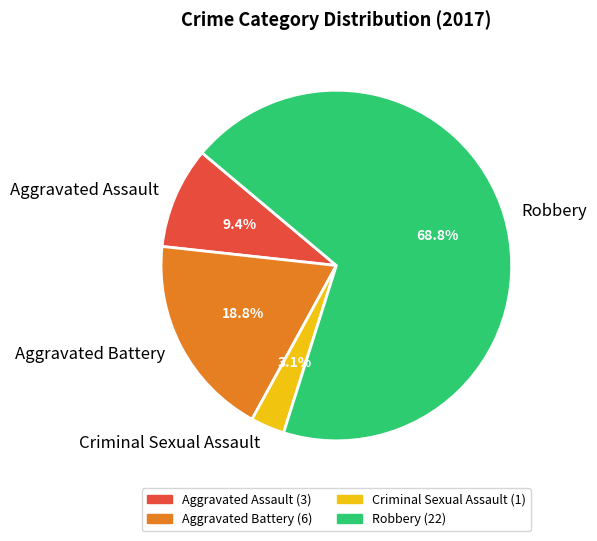

What percentage is the Aggravated Battery slice, to the nearest percent?

19%